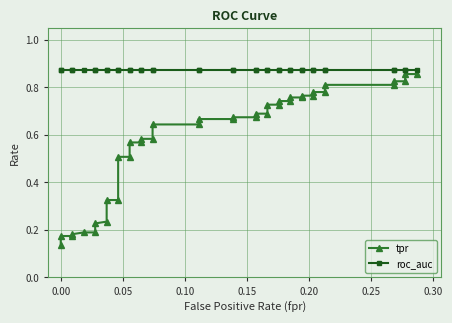

Does the chart display data point markers on the line(s)?

Yes